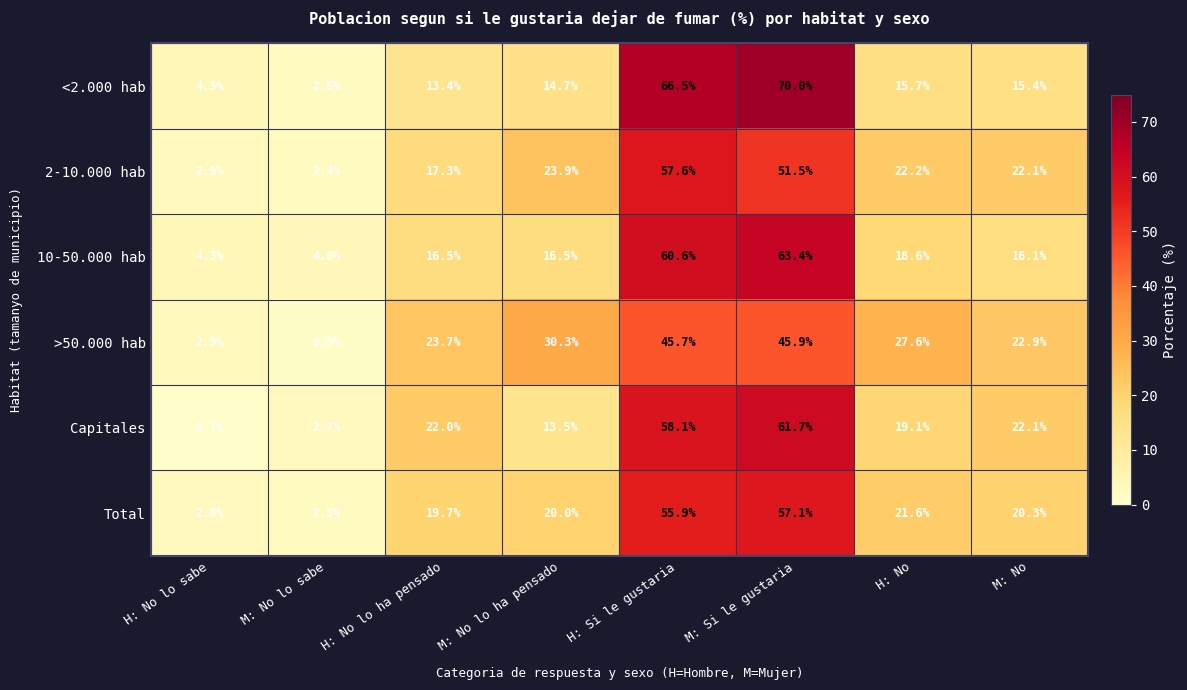

Which series has the largest range (max minus min)?

<2.000 hab